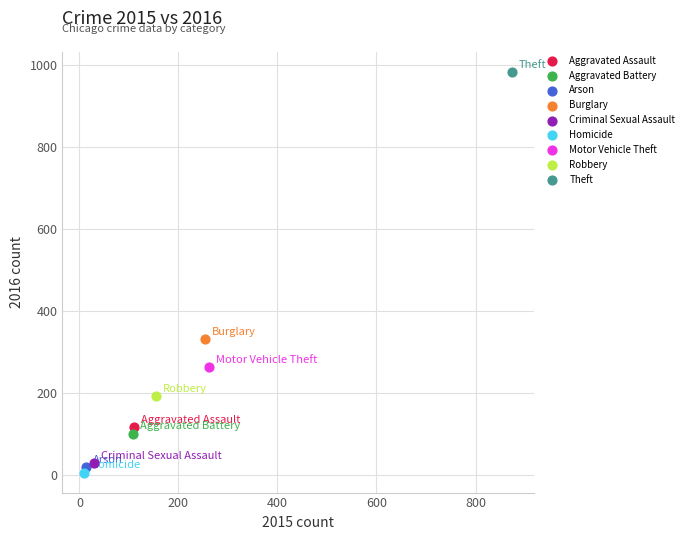

What are all the series names shown in the legend?

Aggravated Assault, Aggravated Battery, Arson, Burglary, Criminal Sexual Assault, Homicide, Motor Vehicle Theft, Robbery, Theft